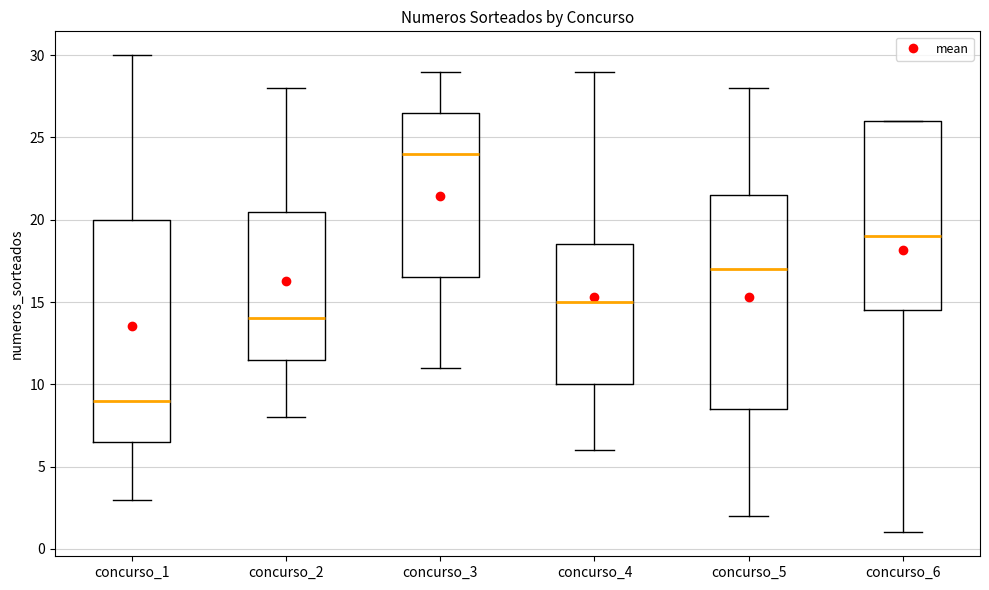

Which box is the tallest, from its lower edge to its upper edge?

concurso_1